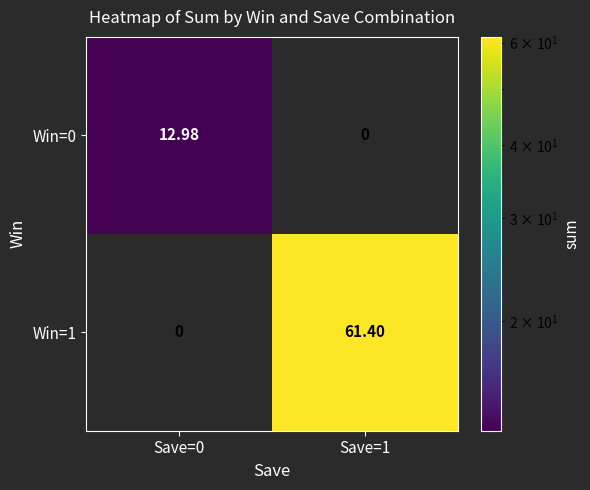

Is the value of Win=0 at Save=0 greater than the value of Win=1 at Save=1?

No